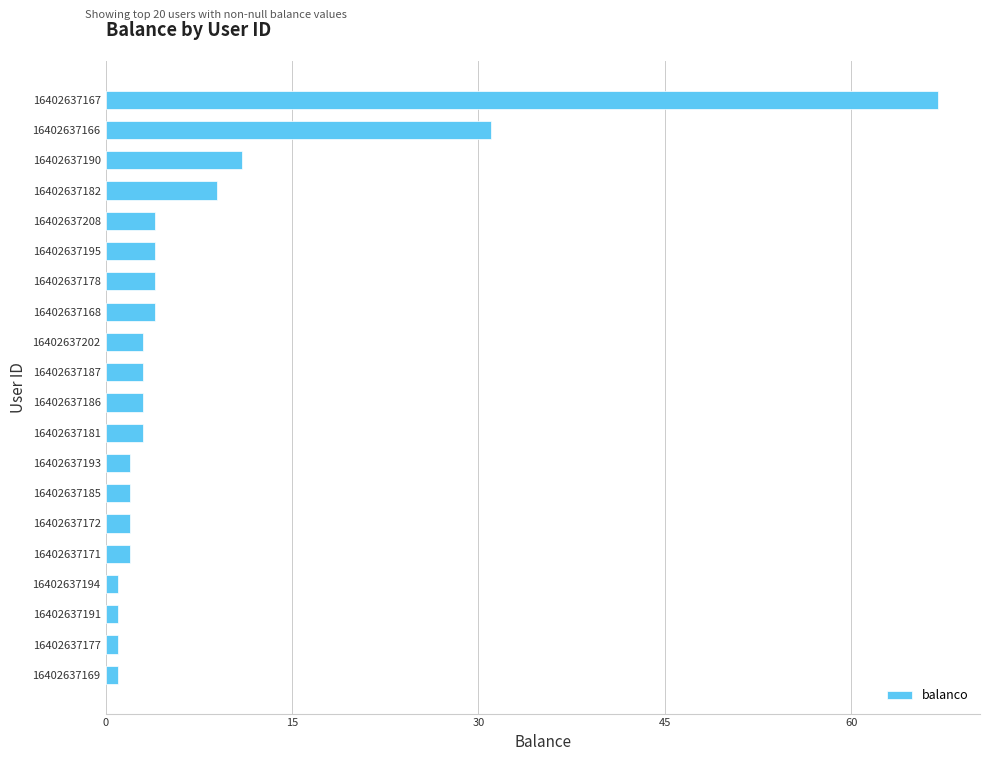

True or false: the data shows 3 at 16402637181.

True